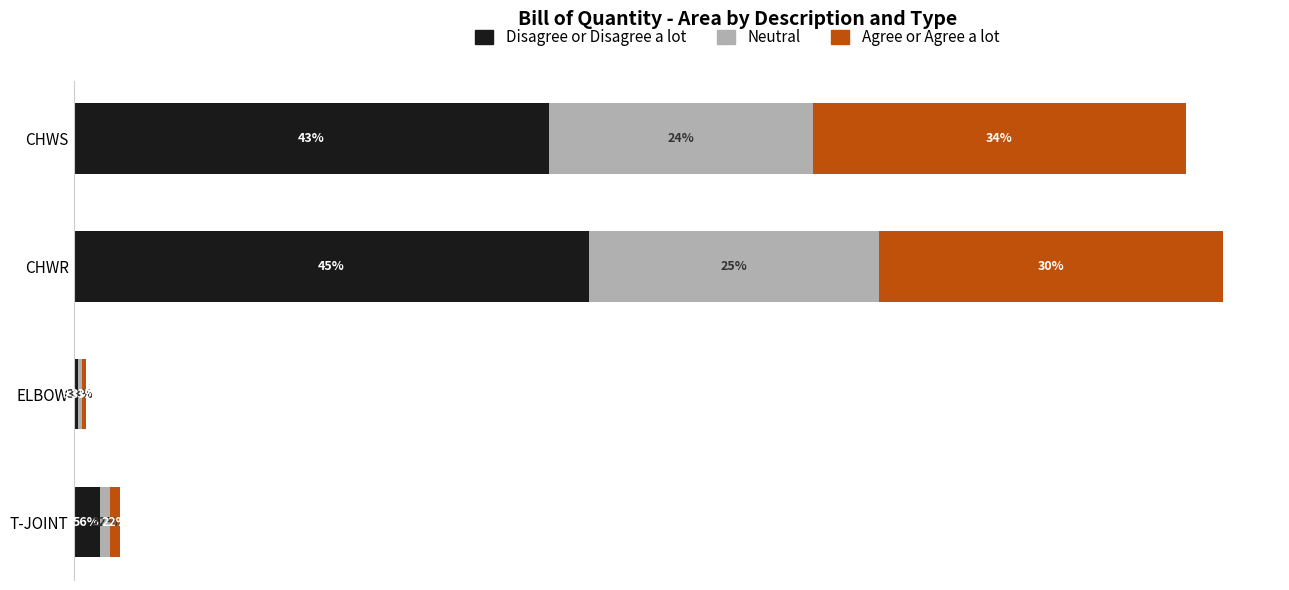

What is the average value of the Neutral series?

0.1